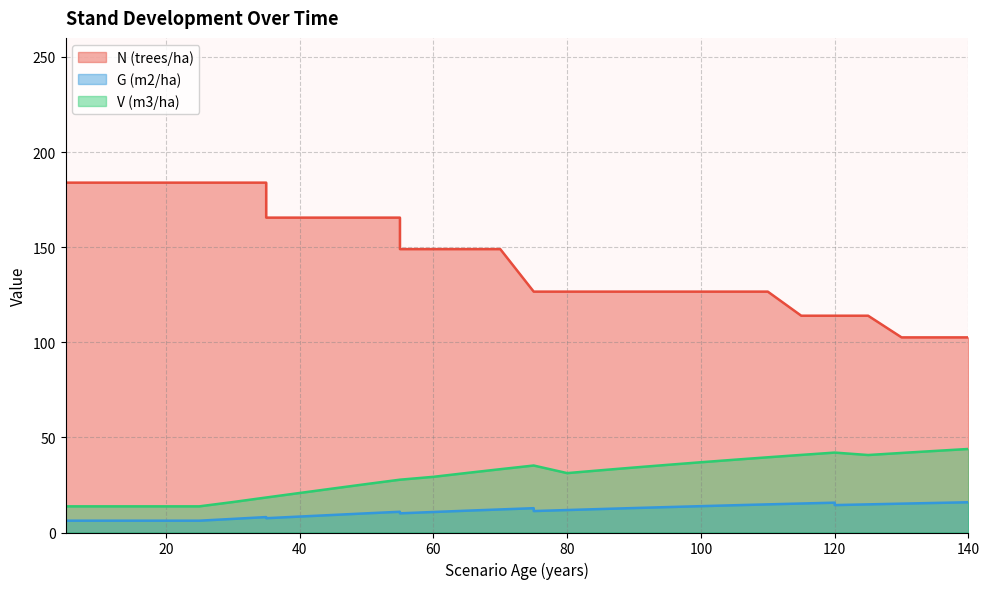

At 80, list the series in order from smallest to largest.

G (m2/ha), V (m3/ha), N (trees/ha)